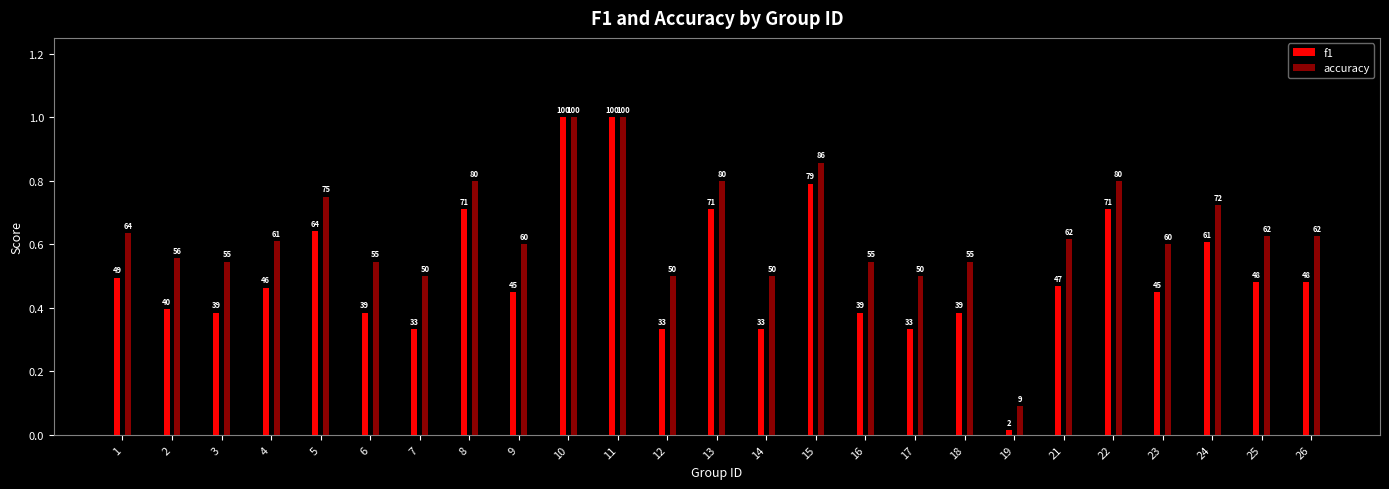

Is it true that accuracy equals 0.6 at 2?

True